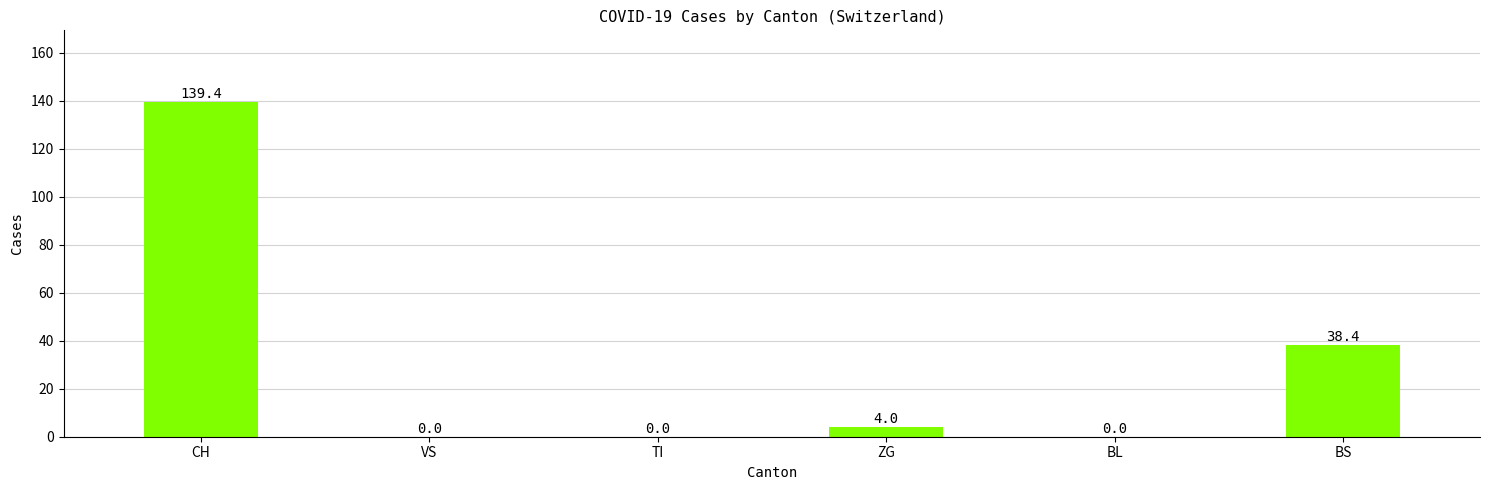

What is the greatest value displayed?

139.4